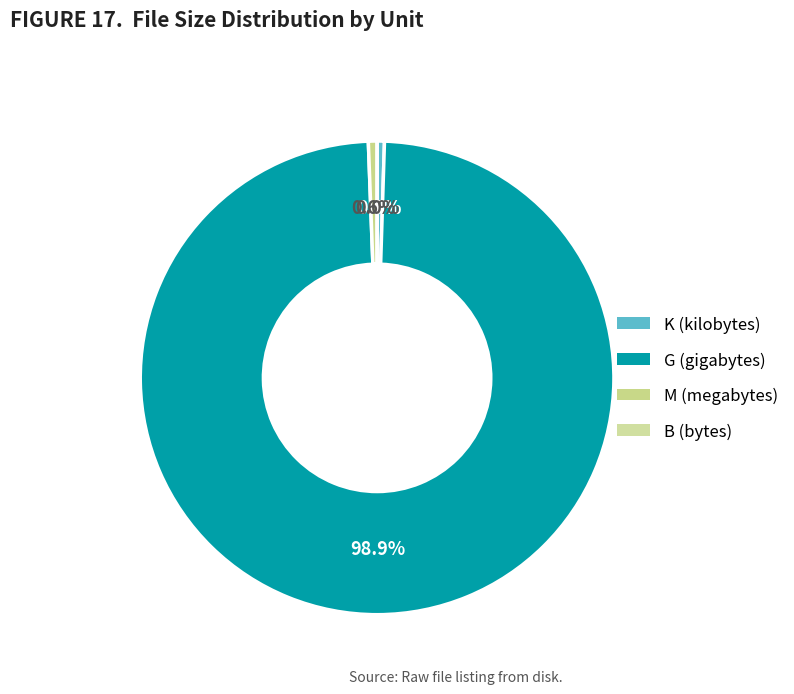

Between B and M, which is larger?

B